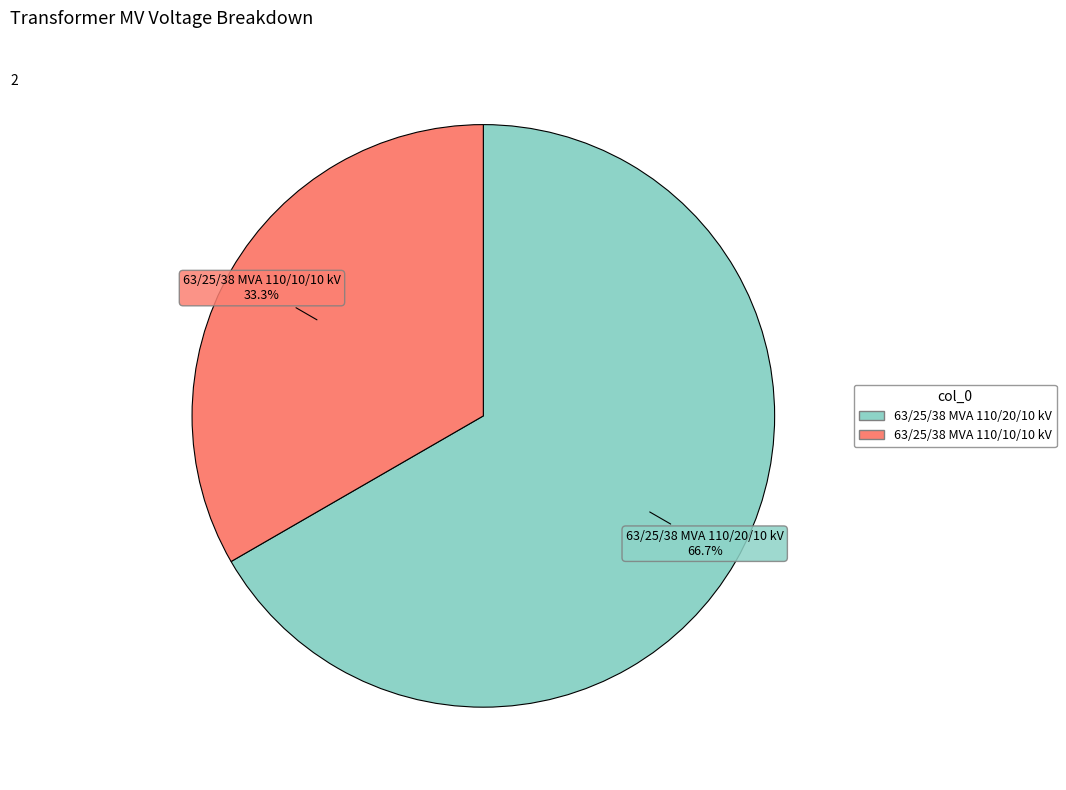

Does any single category account for the majority?

Yes